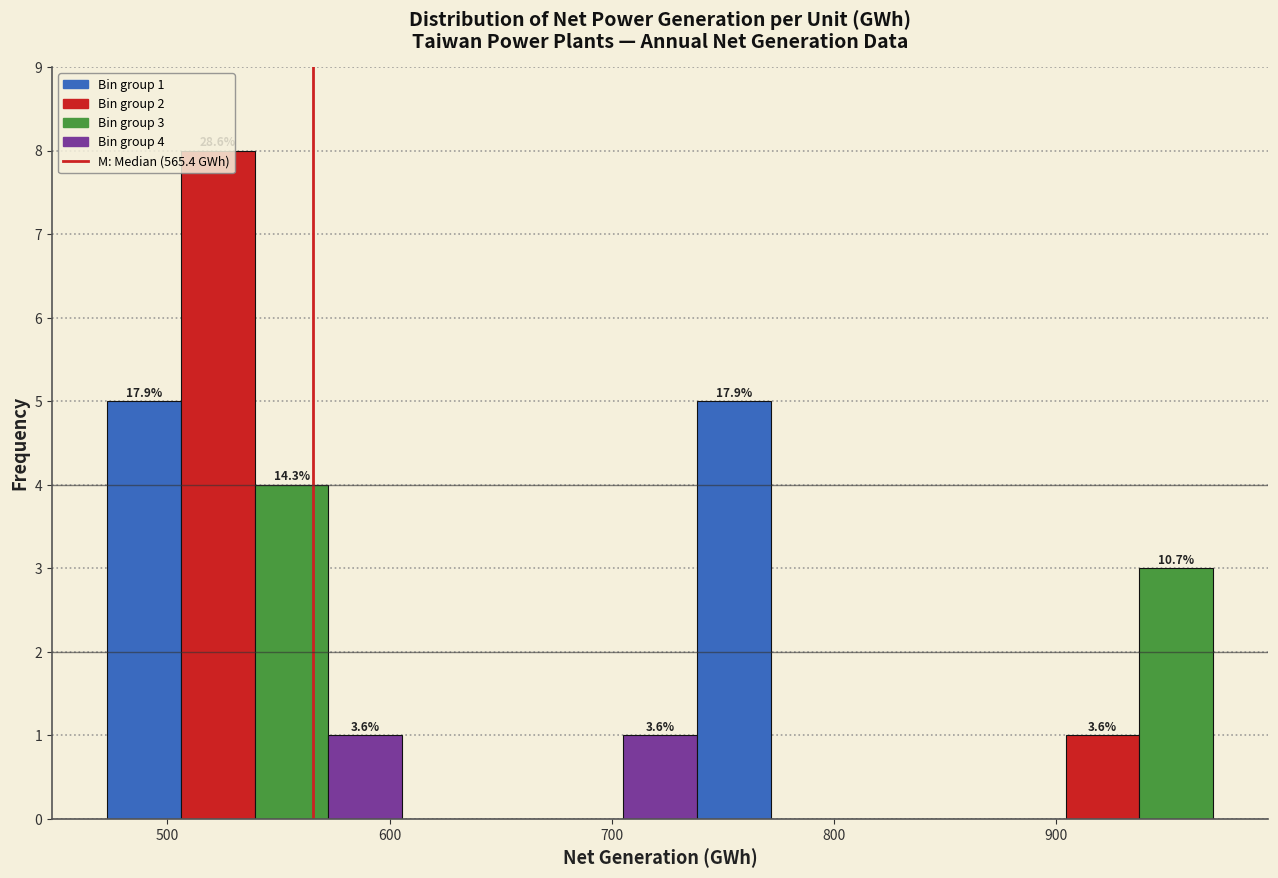

Around what value on the x-axis is the tallest bar? Give the approximate position of its centre, as read against the axis.

520